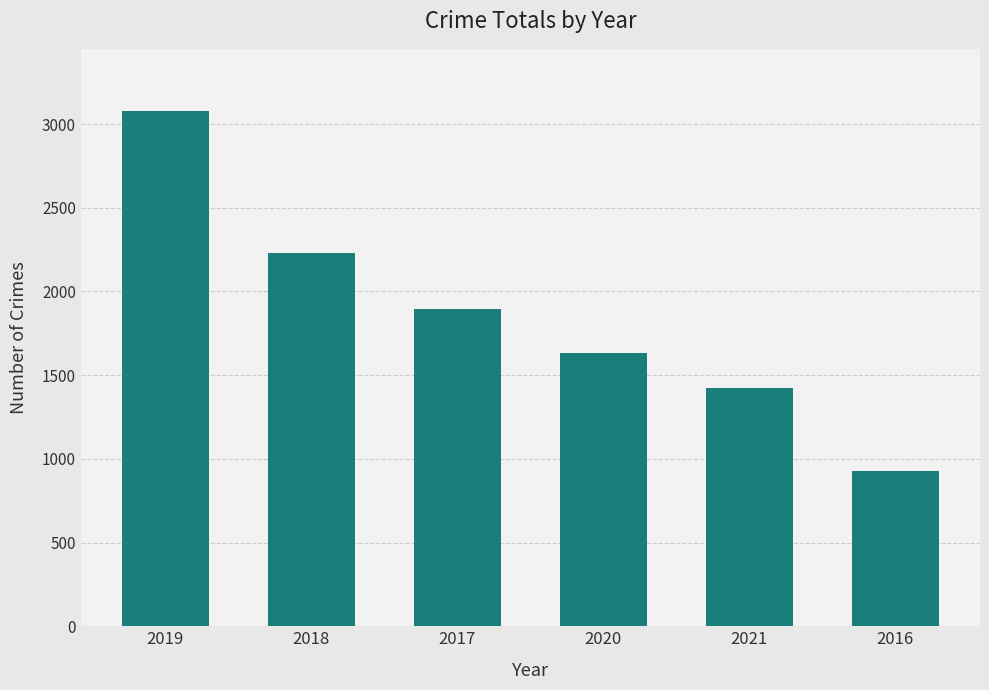

The value at 2017 is 791. True or false?

False